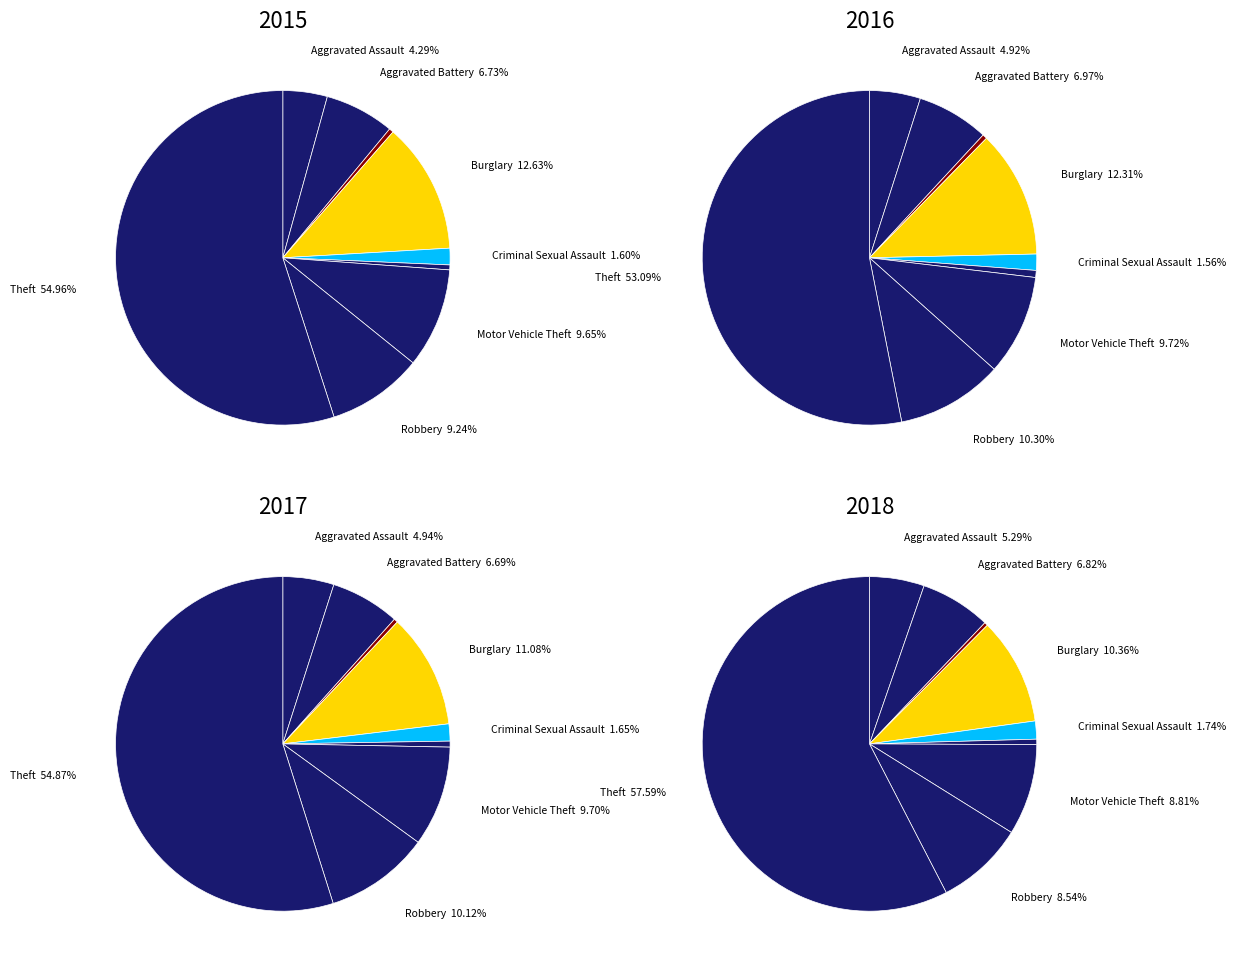

Which category has the smallest portion of the pie?

Arson